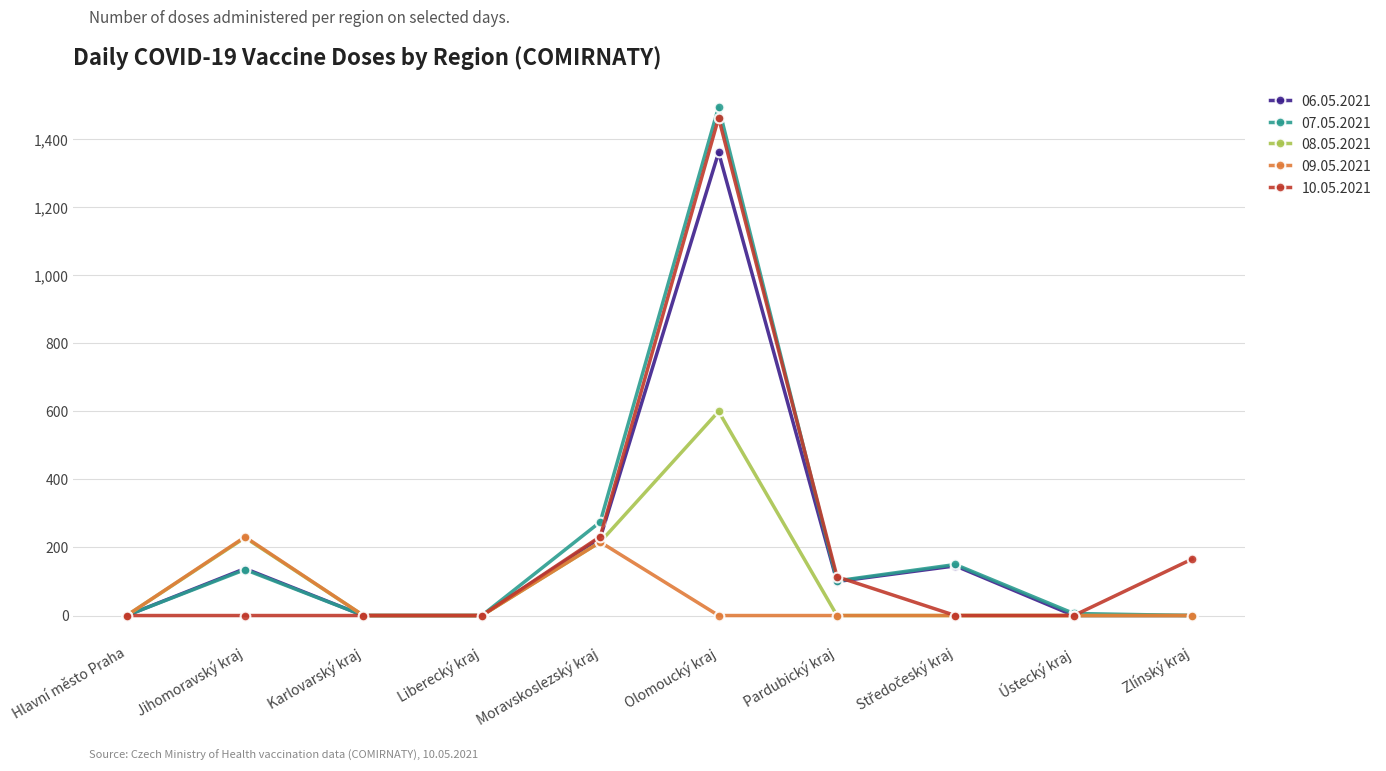

At which category is the sum across all series the highest?

Olomoucký kraj